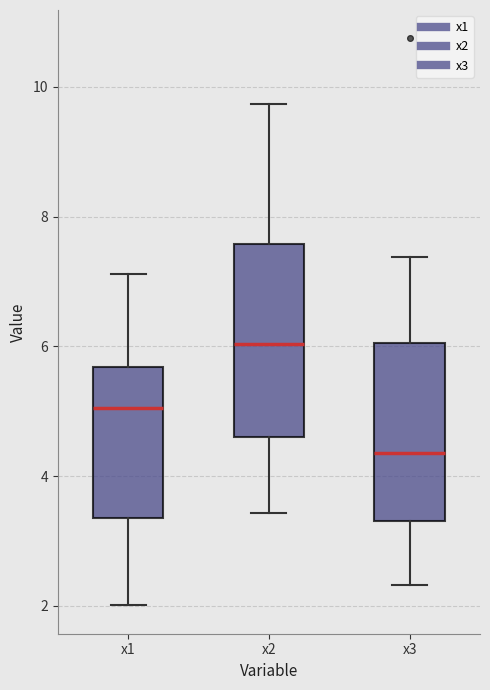

Reading left to right, read every box against the y-axis: the position of its median line, the range the box covers, and the ends of its whiskers. The values are not printed on the chart, so give them approximately, as read against the axis.

x1: median 5.0, box 3.4 to 5.6, whiskers 2.0 to 7.2
x2: median 6.0, box 4.6 to 7.6, whiskers 3.4 to 9.8
x3: median 4.4, box 3.4 to 6.0, whiskers 2.4 to 7.4